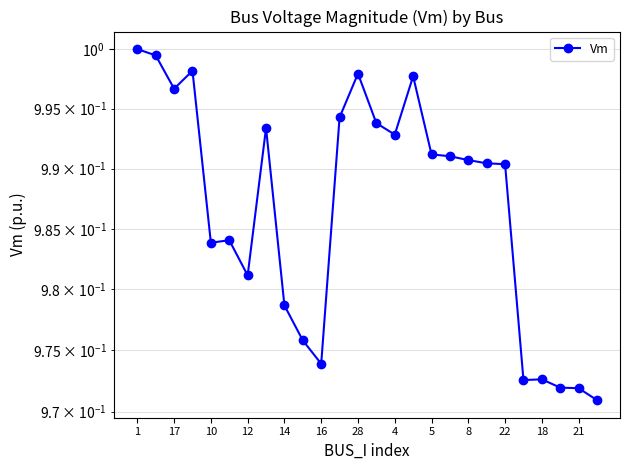

Between 24 and 19, which is larger?

19